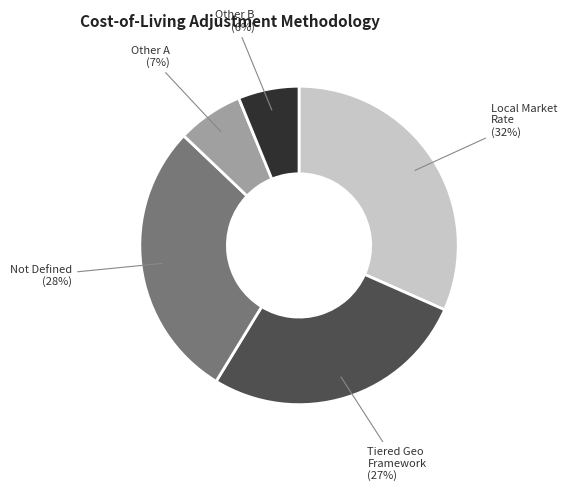

Count the number of slices in the pie.

5